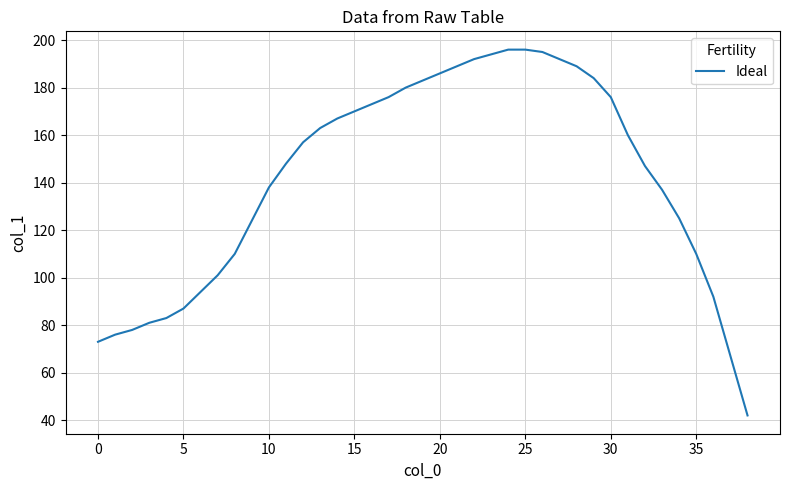

What is the minimum value shown in the chart?

42